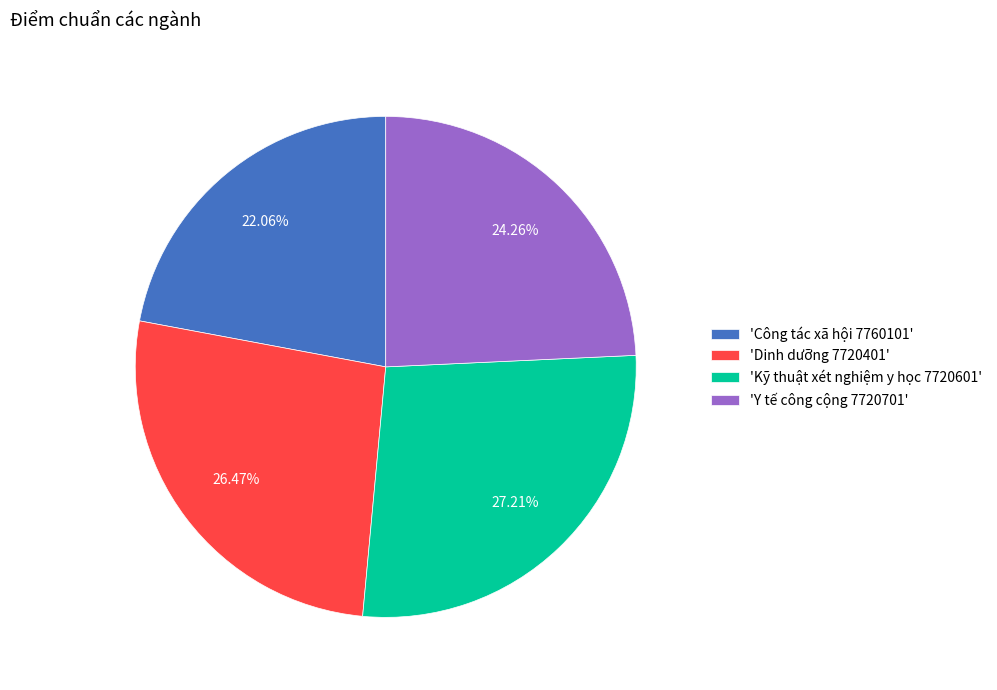

Which has a higher value, 'Y tế công cộng 7720701' or 'Dinh dưỡng 7720401'?

'Dinh dưỡng 7720401'